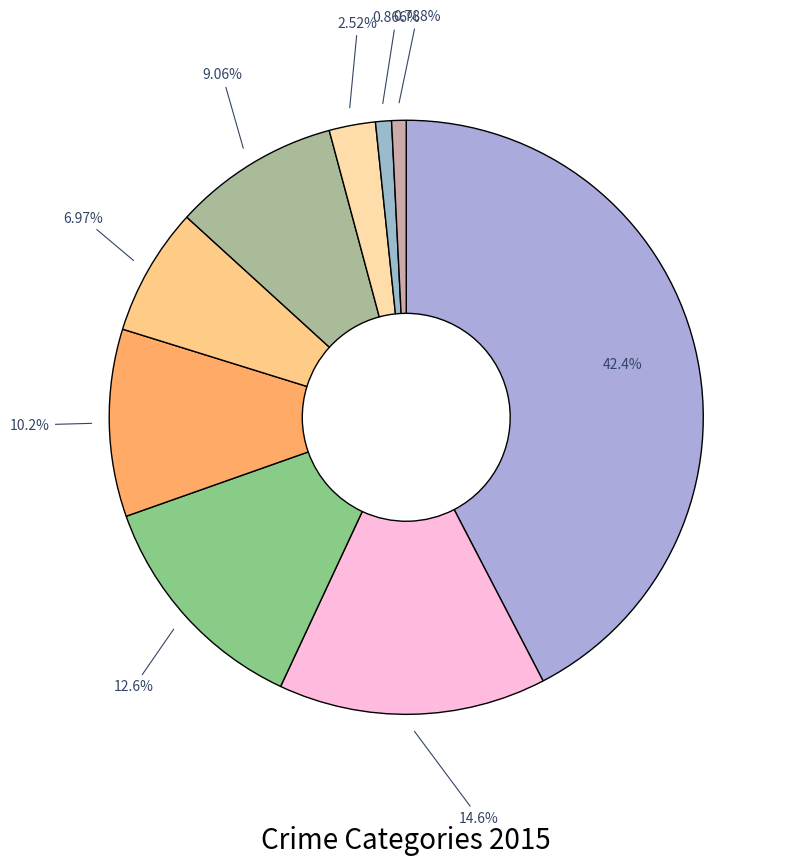

Count the number of slices in the pie.

9